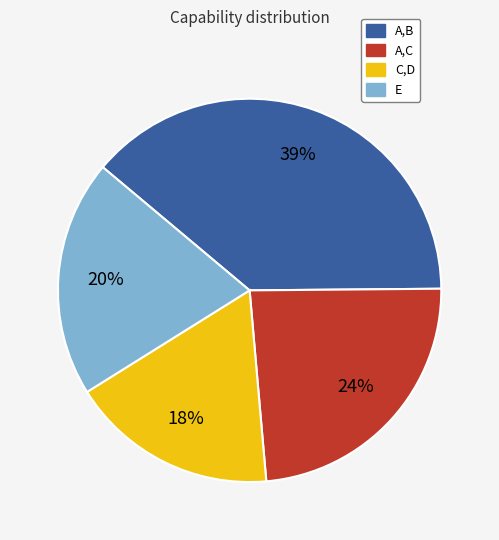

Between A,C and A,B, which is larger?

A,B